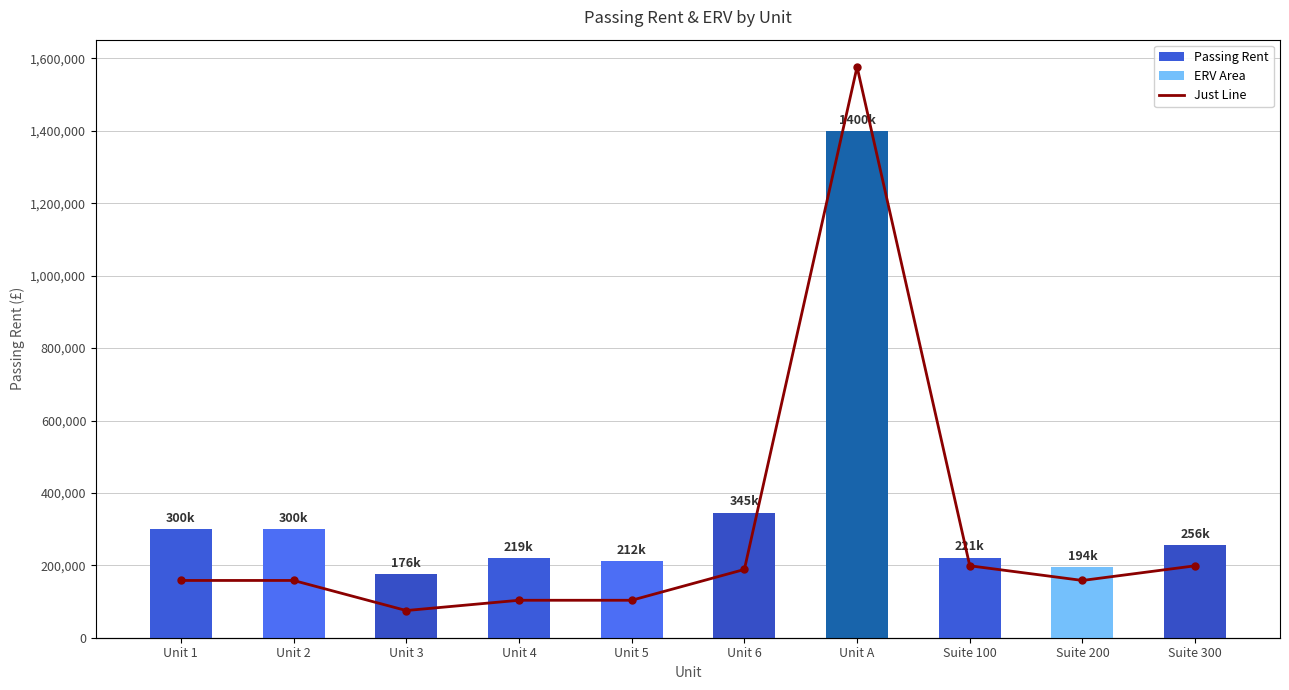

Reading left to right, extract all data points from this chart.

Passing Rent: Unit 1=300000	Unit 2=300000	Unit 3=175500	Unit 4=219000	Unit 5=211500	Unit 6=345000	Unit A=1400000	Suite 100=220800	Suite 200=194250	Suite 300=255500
Just Line: Unit 1=150000	Unit 2=150000	Unit 3=88500	Unit 4=109500	Unit 5=109500	Unit 6=172500	Unit A=1200000	Suite 100=180000	Suite 200=150000	Suite 300=180000